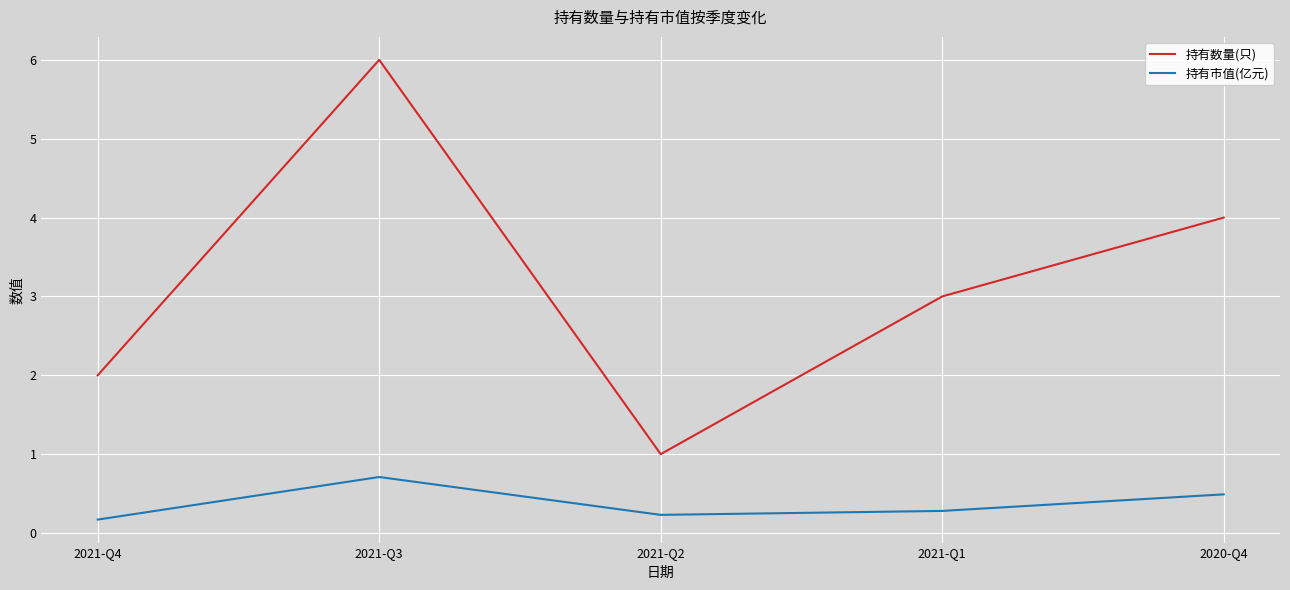

What is the difference between the maximum and minimum values in the 持有数量(只) series?

5.0